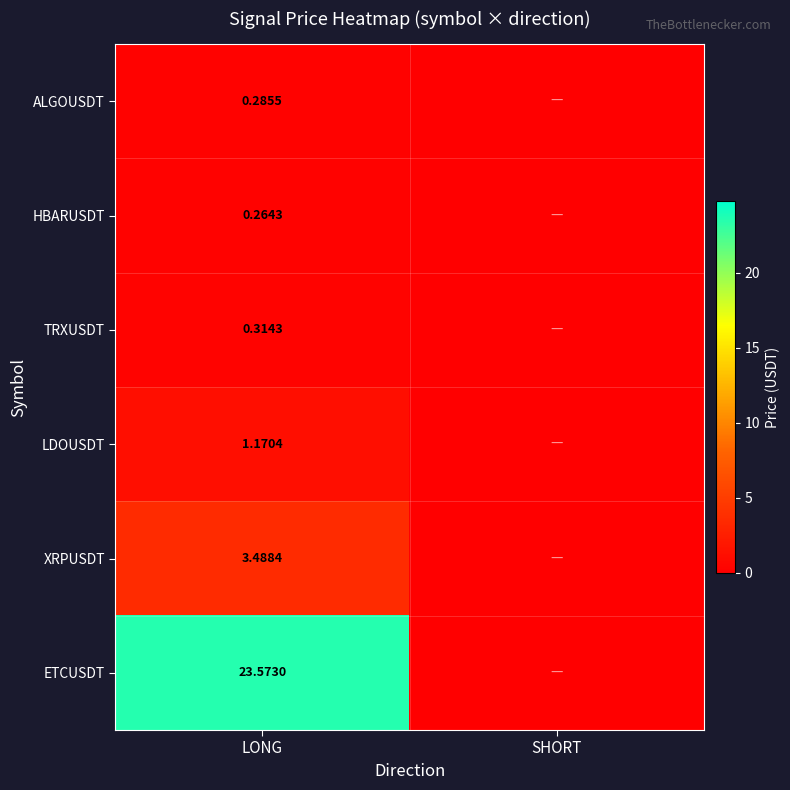

At LONG, list the series in order from largest to smallest.

ETCUSDT, XRPUSDT, LDOUSDT, TRXUSDT, ALGOUSDT, HBARUSDT